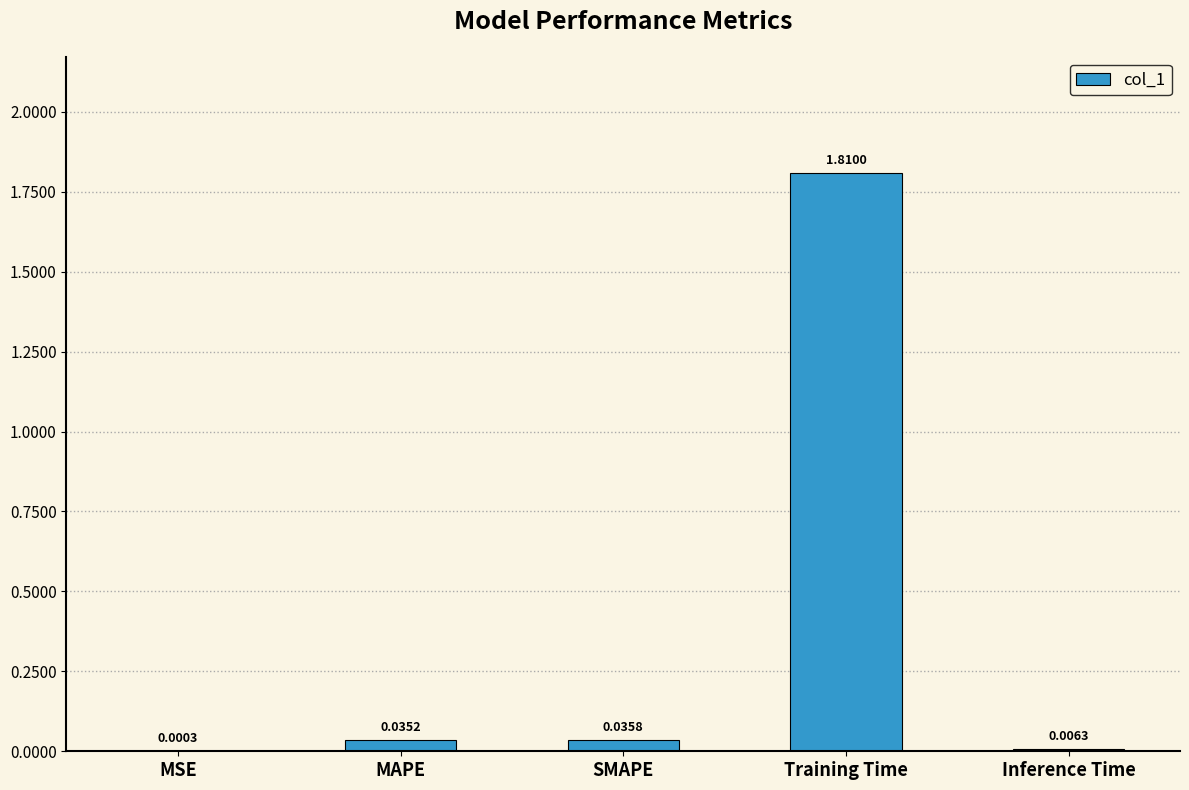

Which category has the highest value across all series?

Training Time